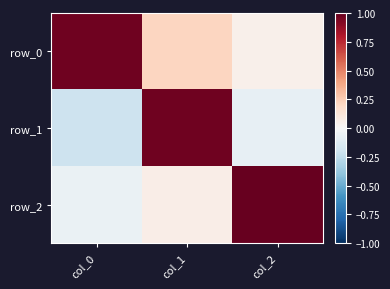

The row_0 series shows 1.3 at col_0. True or false?

False